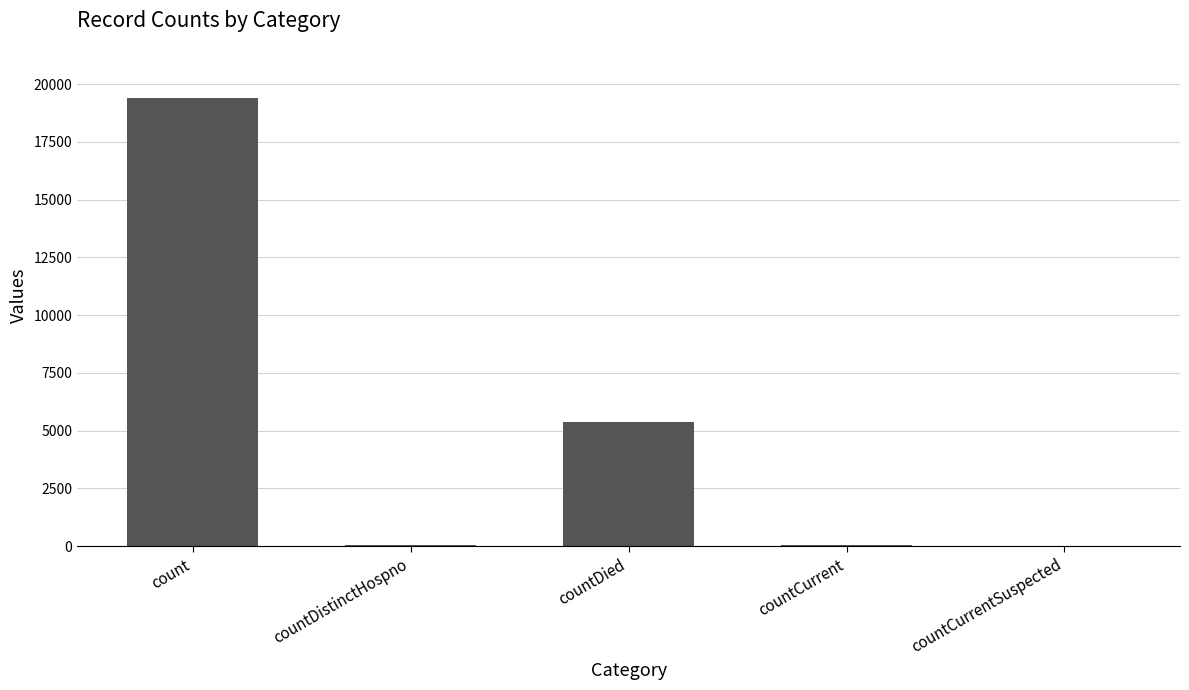

Count the number of data series in this chart.

1